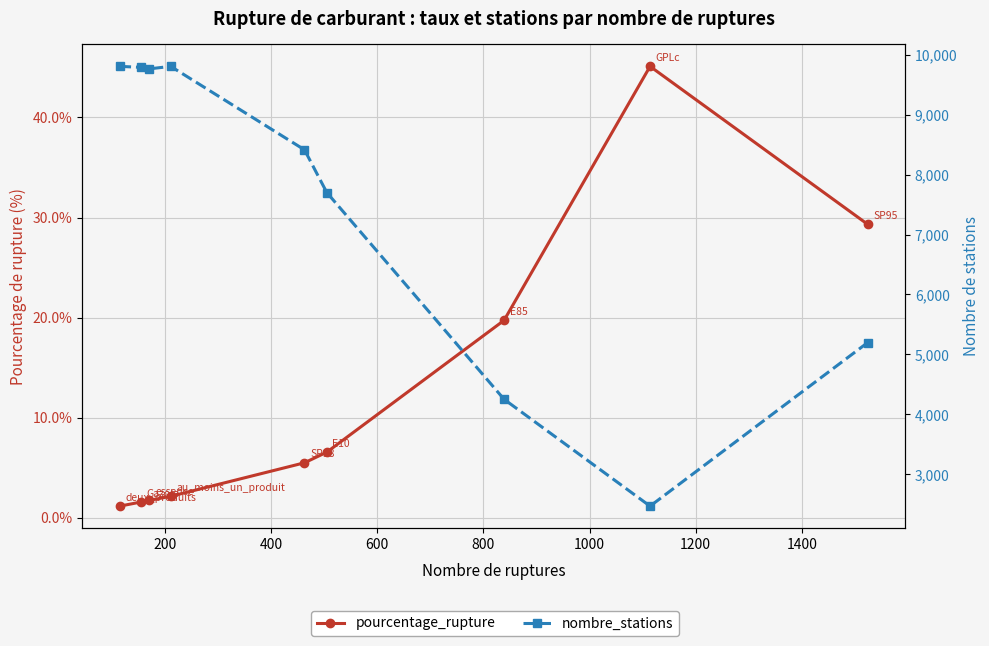

True or false: nombre_stations and pourcentage_rupture intersect in this chart.

False